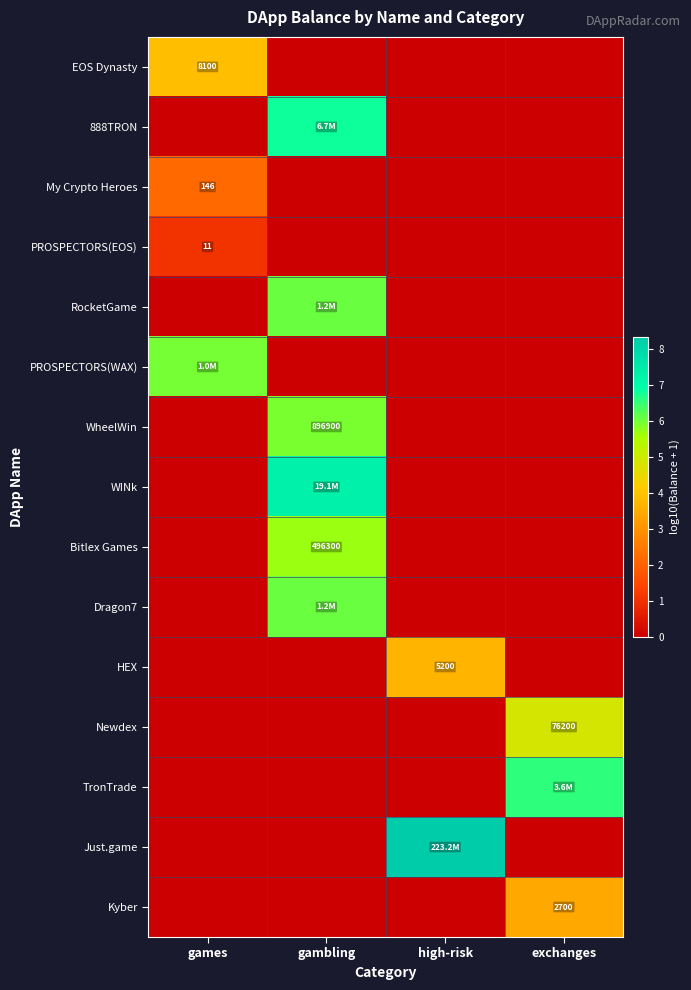

Which series has the largest range (max minus min)?

Just.game